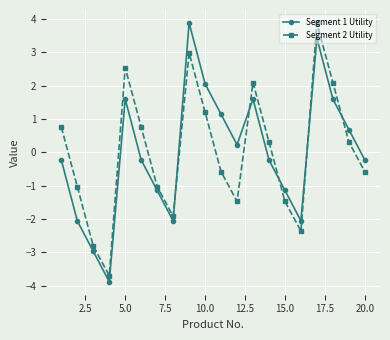

What is the value of the Segment 1 Utility point at the 12th from the left?

0.2